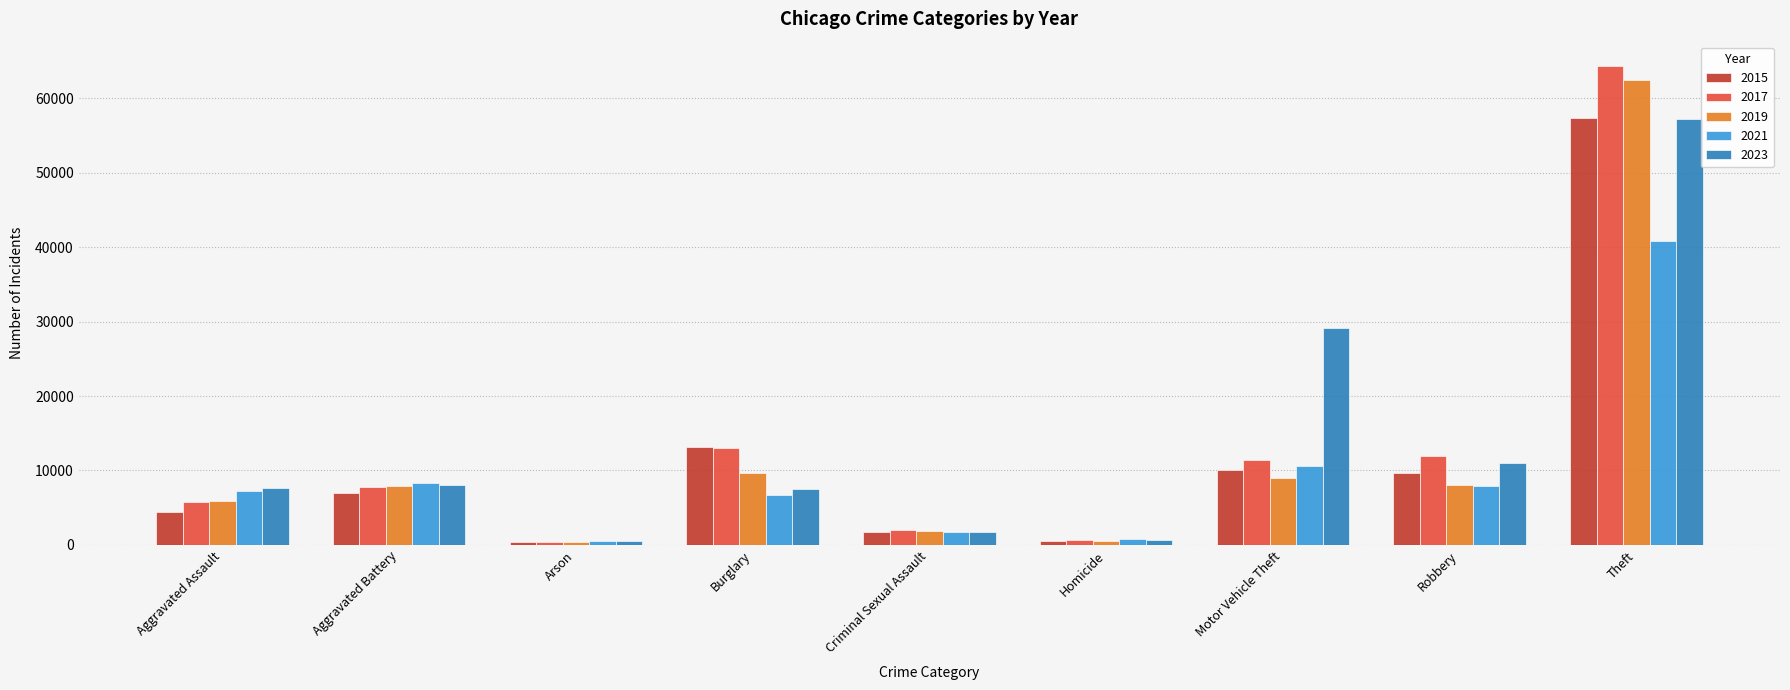

Does the chart contain stacked bars?

No